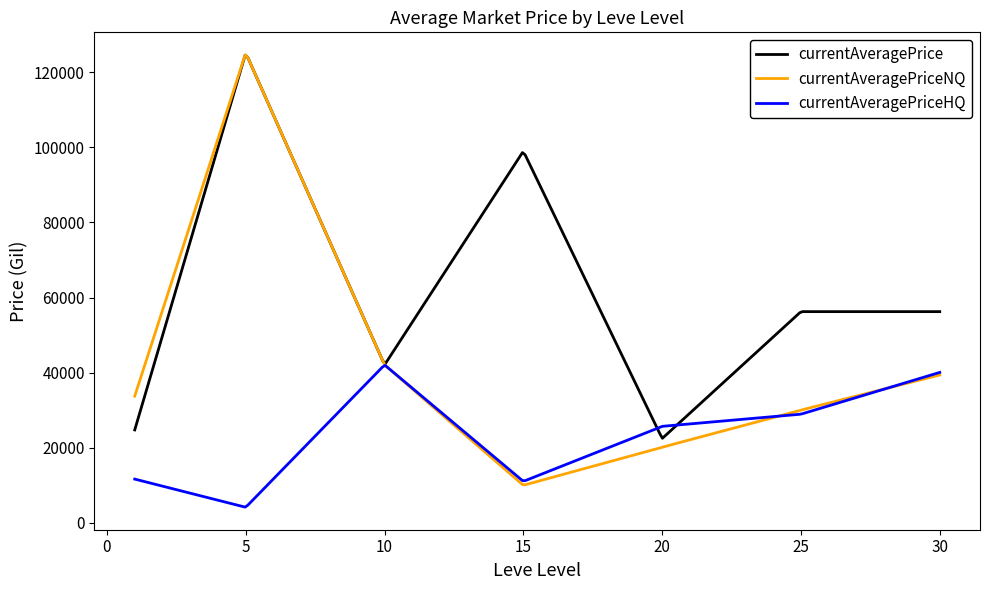

List the series in order of their overall mean, lowest first.

currentAveragePriceHQ, currentAveragePriceNQ, currentAveragePrice